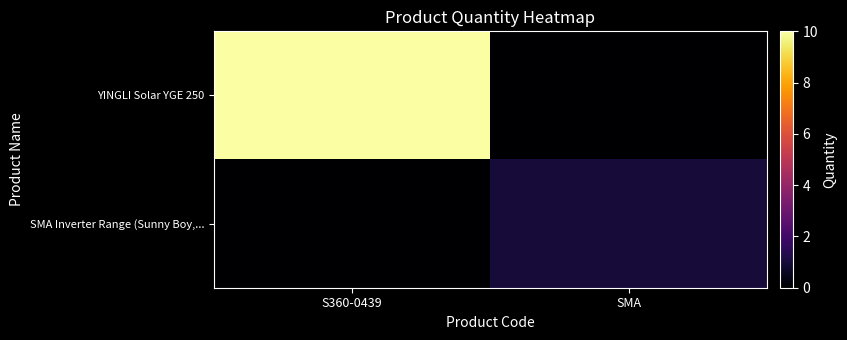

Reading left to right, transcribe all the data shown in this chart.

YINGLI Solar YGE 250: S360-0439=10	SMA=0
SMA Inverter Range (Sunny Boy,...: S360-0439=0	SMA=1